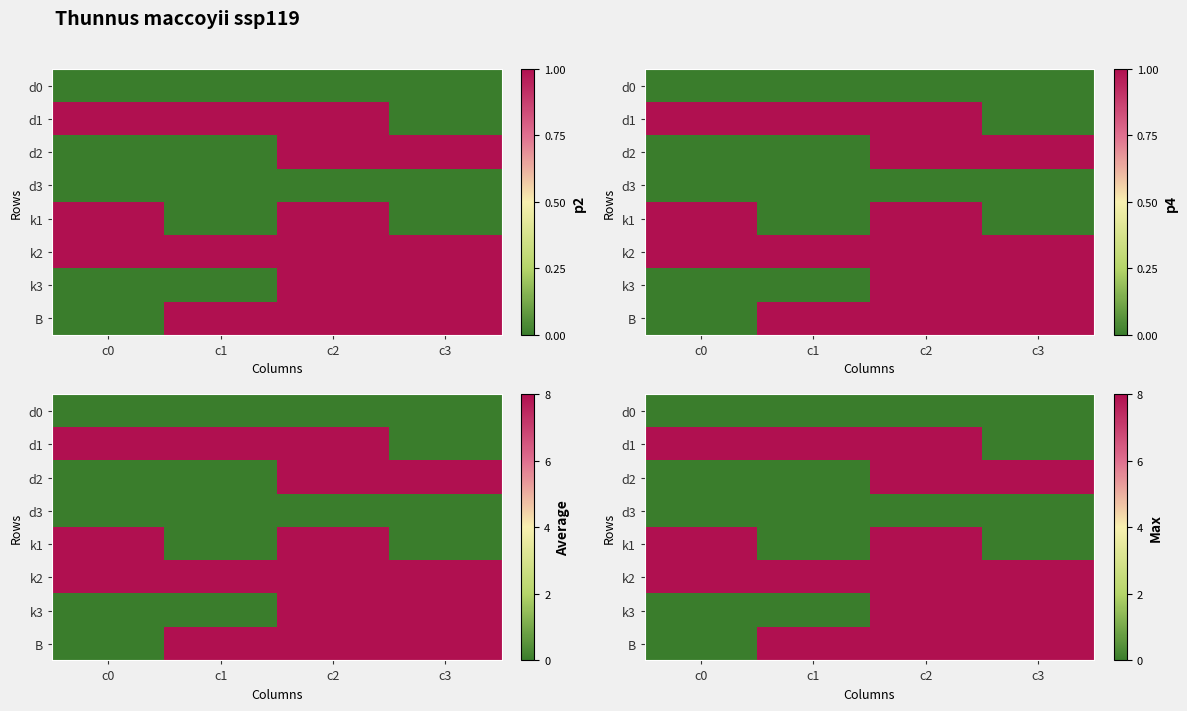

At which category does the chart reach its minimum across all series?

c0